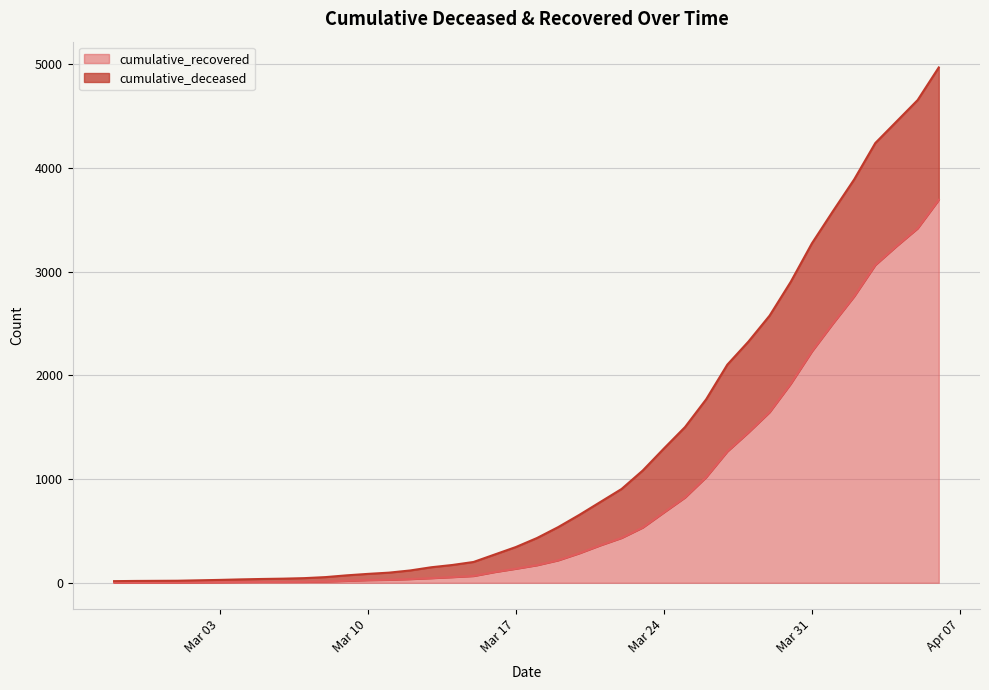

What is the average value?

808